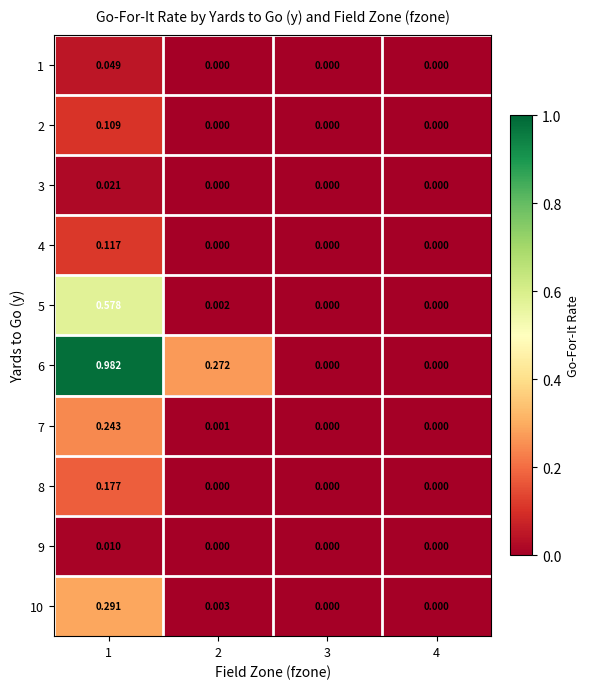

Count the number of categories in the chart.

4